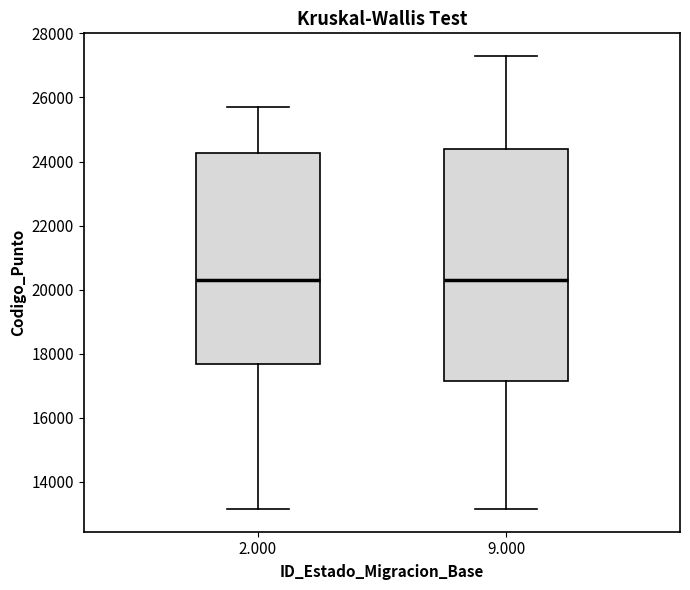

Reading left to right, transcribe this box plot: for each box, give where its median line is, the range the box spans, and where its two whiskers end, as read against the y-axis. The values are not printed on the chart, so give them approximately, as read against the axis.

2.000: median 20200, box 17600 to 24200, whiskers 13200 to 25800
9.000: median 20200, box 17200 to 24400, whiskers 13200 to 27200